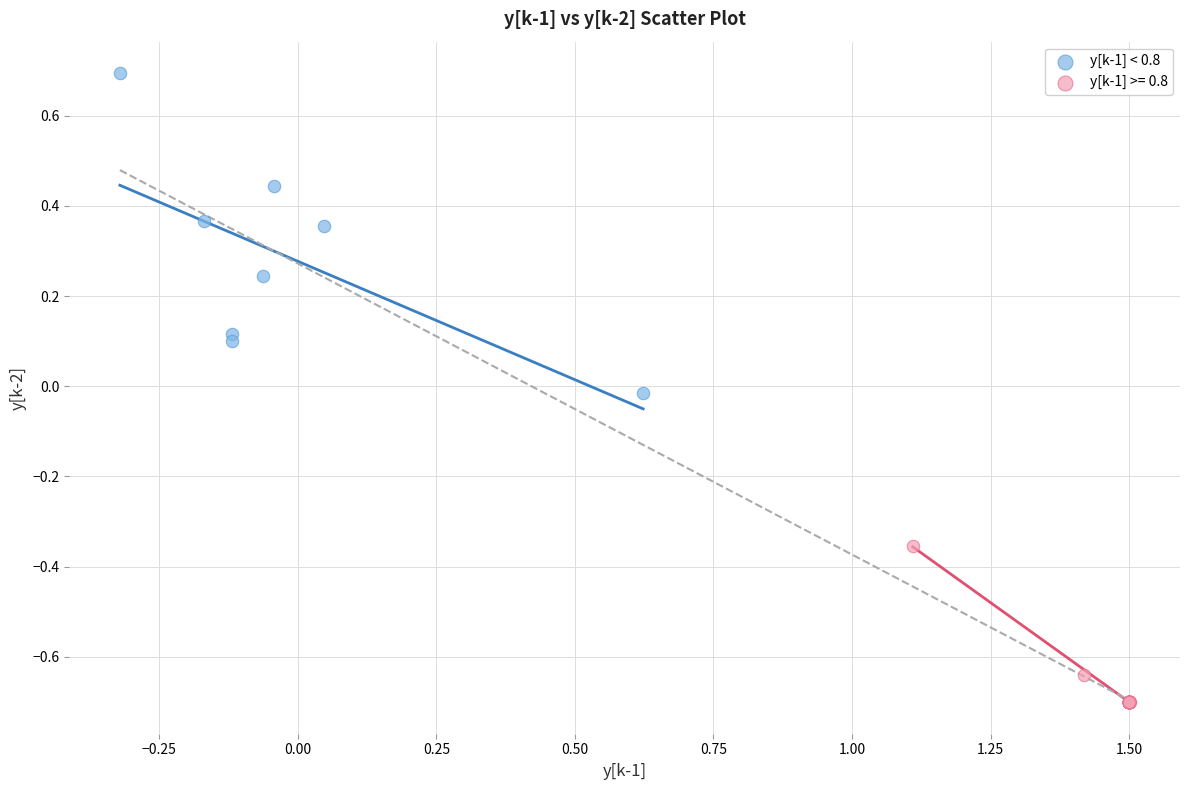

Which series reaches the maximum Y coordinate?

y[k-1] < 0.8